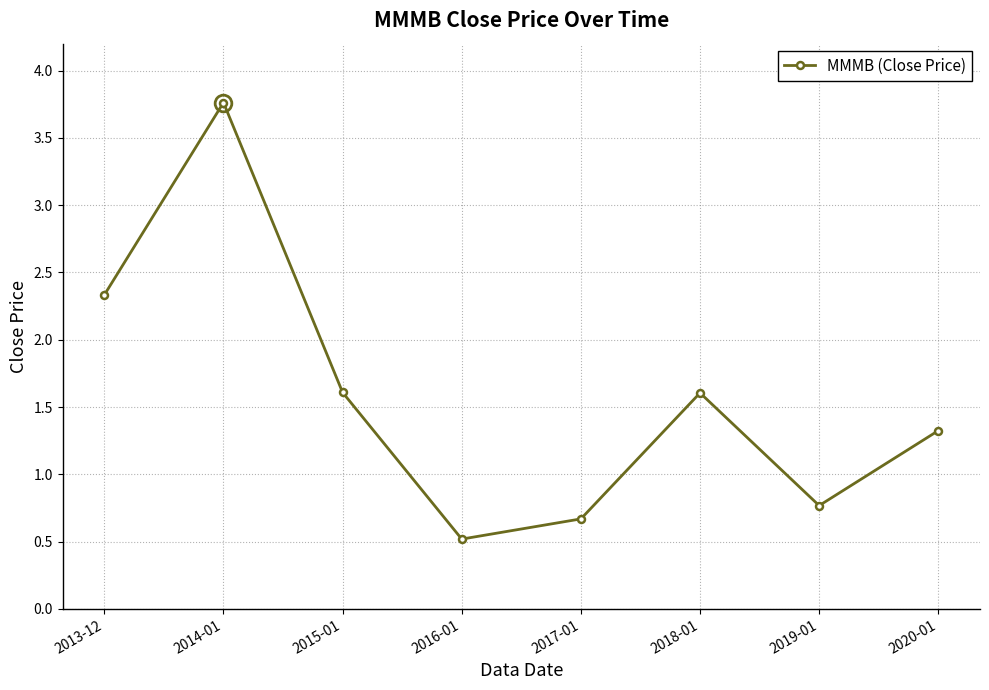

Which label corresponds to the smallest value in the chart?

2016-01